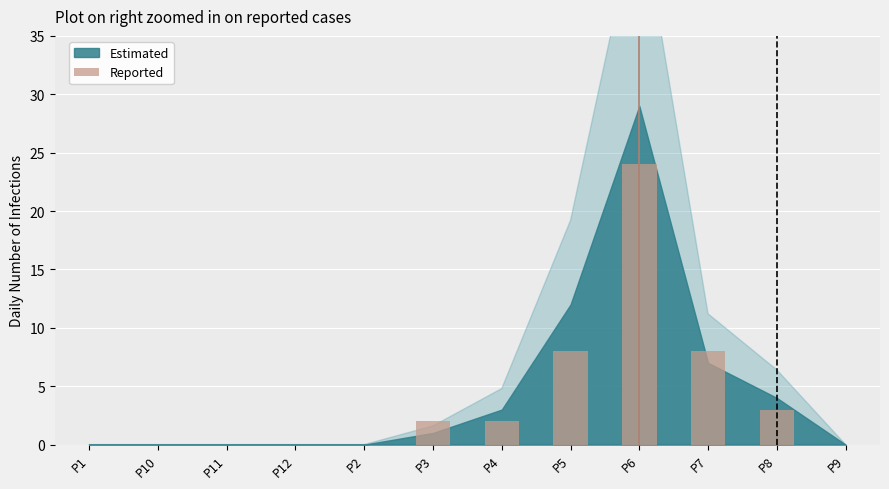

Reading right to left, extract all data points from this chart.

P9=0	P8=3	P7=8	P6=24	P5=8	P4=2	P3=2	P2=0	P12=0	P11=0	P10=0	P1=0